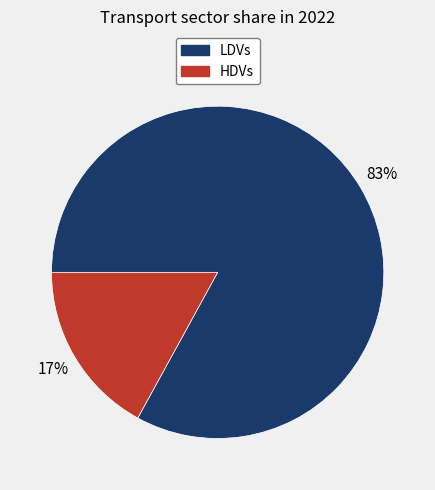

Combined, do LDVs and HDVs account for over 50%?

Yes